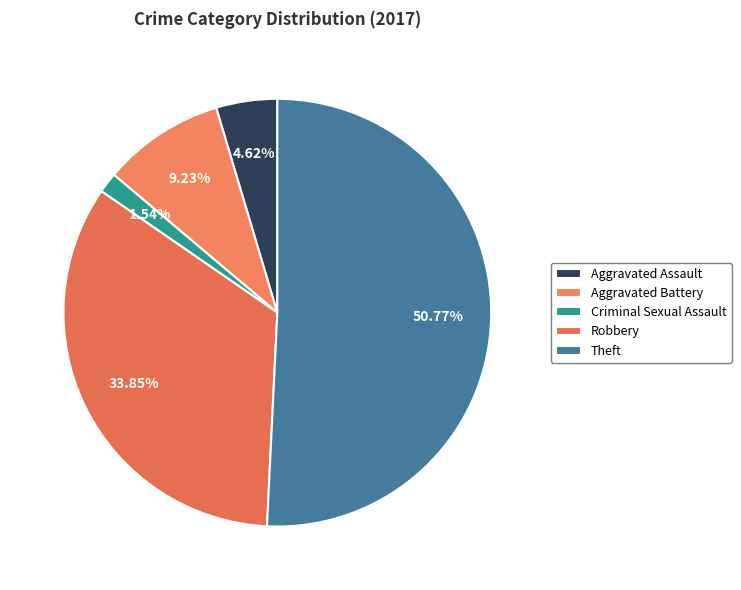

To the nearest percent, what is the difference between the largest and smallest slice percentages?

49%